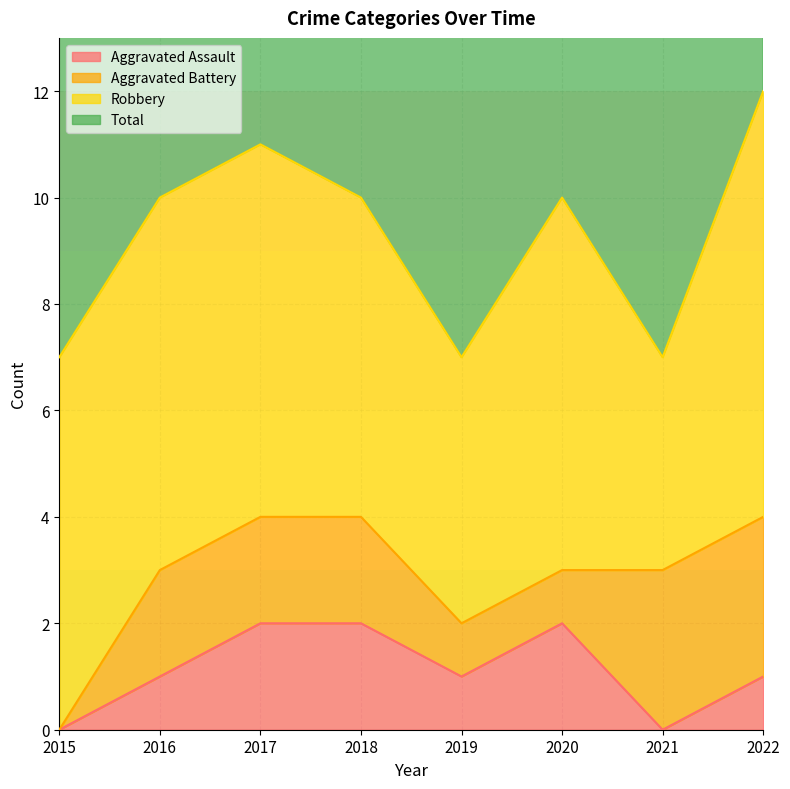

What is the value of the Total point at the 5th from the left?

7